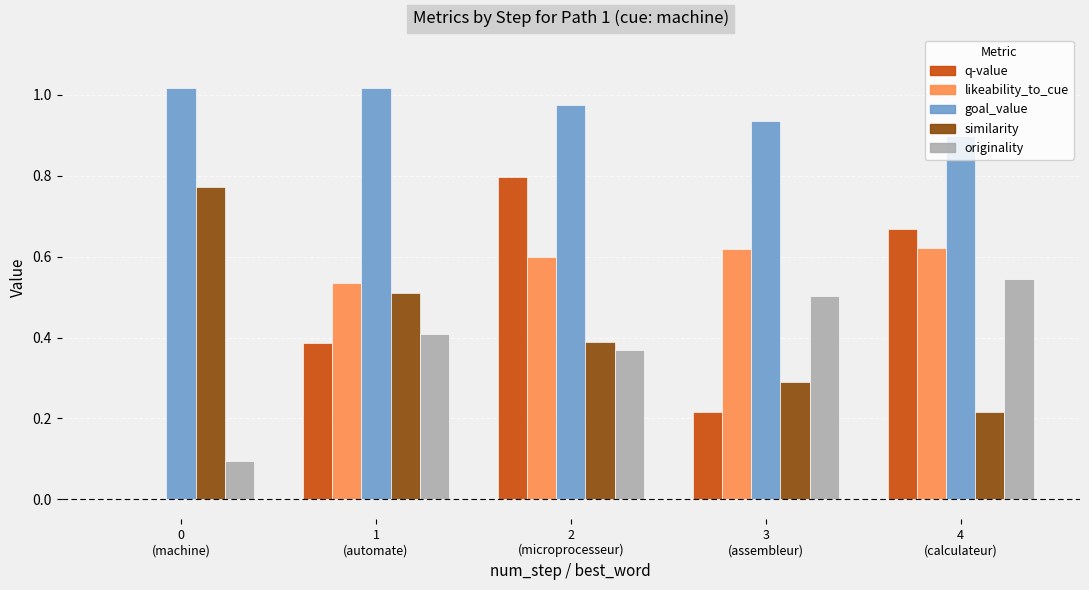

How many values in the q-value series exceed 0?

4